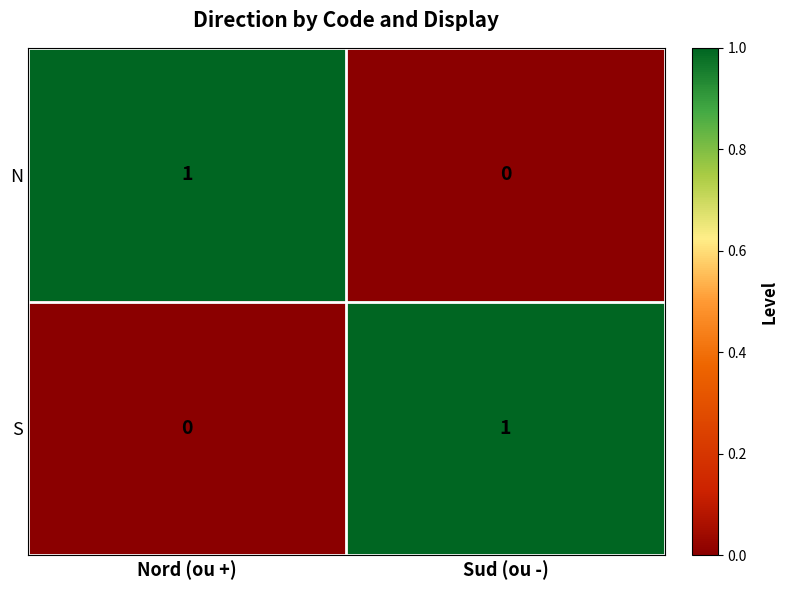

The S series shows 0 at Nord (ou +). True or false?

True